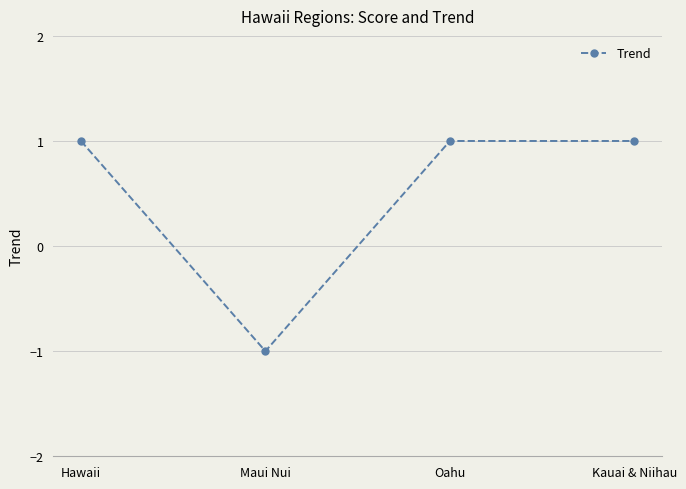

What is the label of the 1st point from the left?

Hawaii